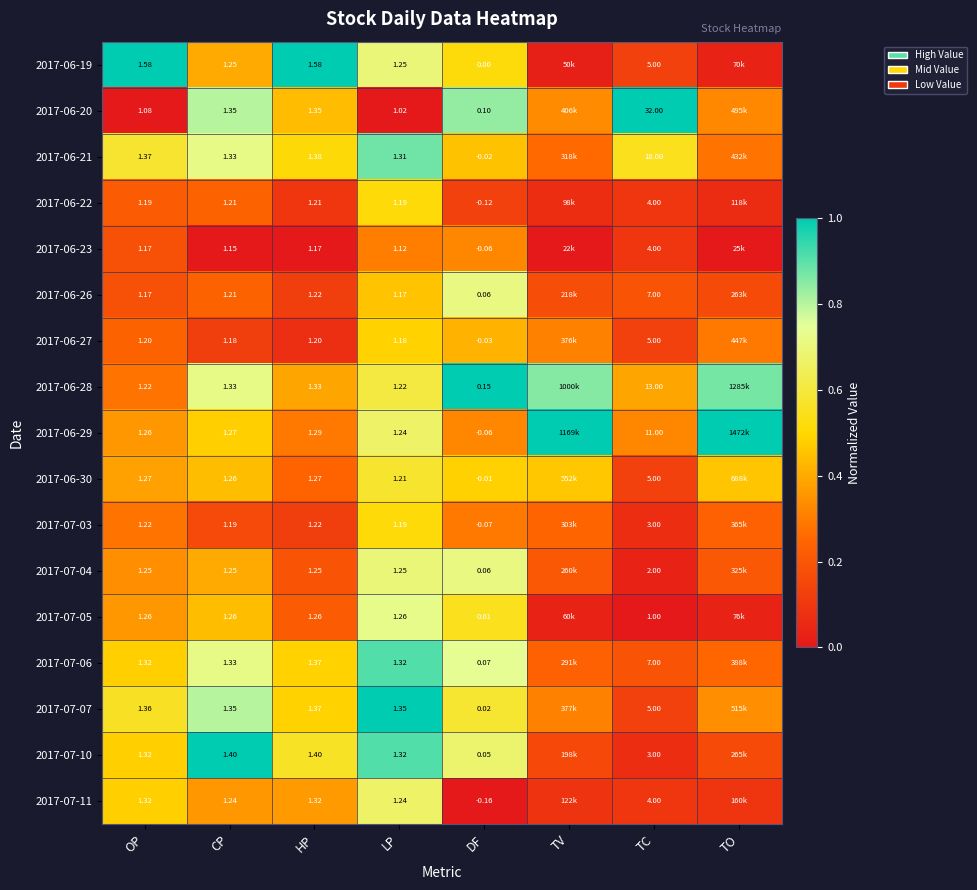

At how many categories does at least one series exceed 0?

8